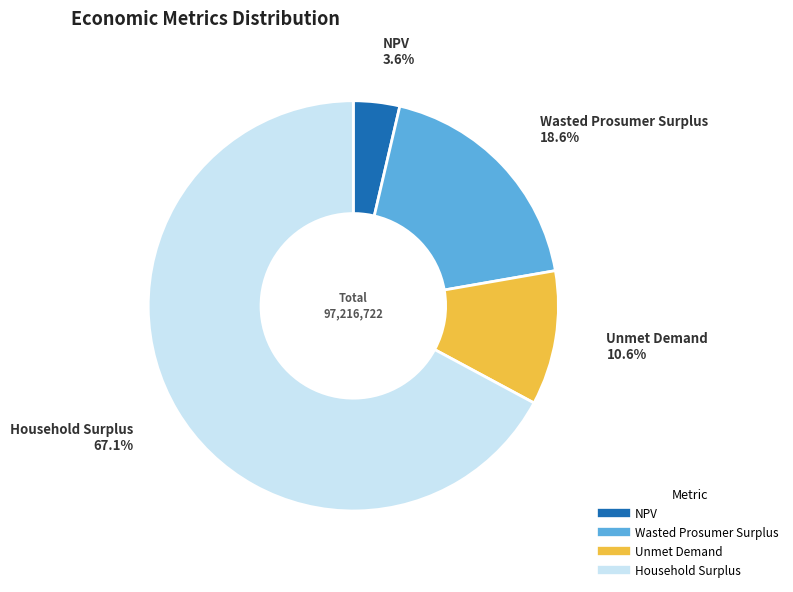

Is it true that NPV is 4% of the pie?

True